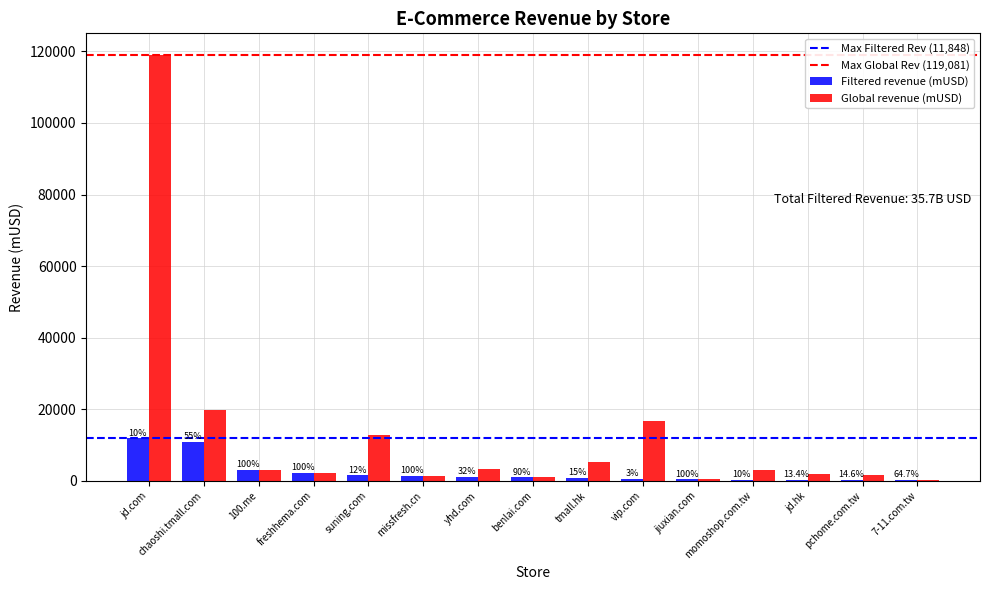

What is the label of the 10th bar from the right?

missfresh.cn